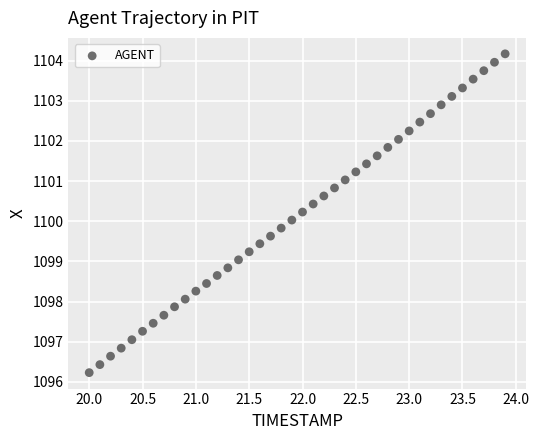

What is the range of X values (max minus min)?

3.9